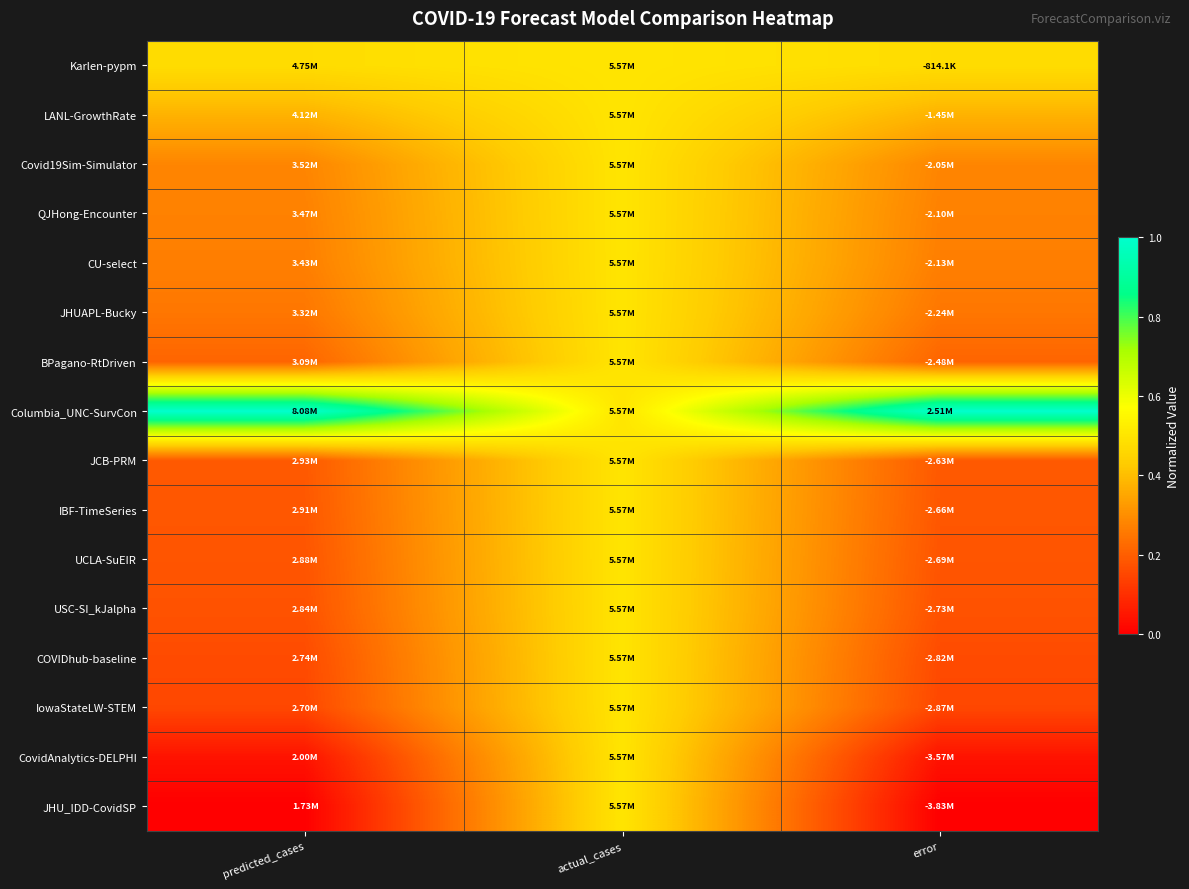

Rank the series by their maximum value, from highest to lowest.

Columbia_UNC-SurvCon, Karlen-pypm, LANL-GrowthRate, Covid19Sim-Simulator, QJHong-Encounter, CU-select, JHUAPL-Bucky, BPagano-RtDriven, JCB-PRM, IBF-TimeSeries, UCLA-SuEIR, USC-SI_kJalpha, COVIDhub-baseline, IowaStateLW-STEM, CovidAnalytics-DELPHI, JHU_IDD-CovidSP